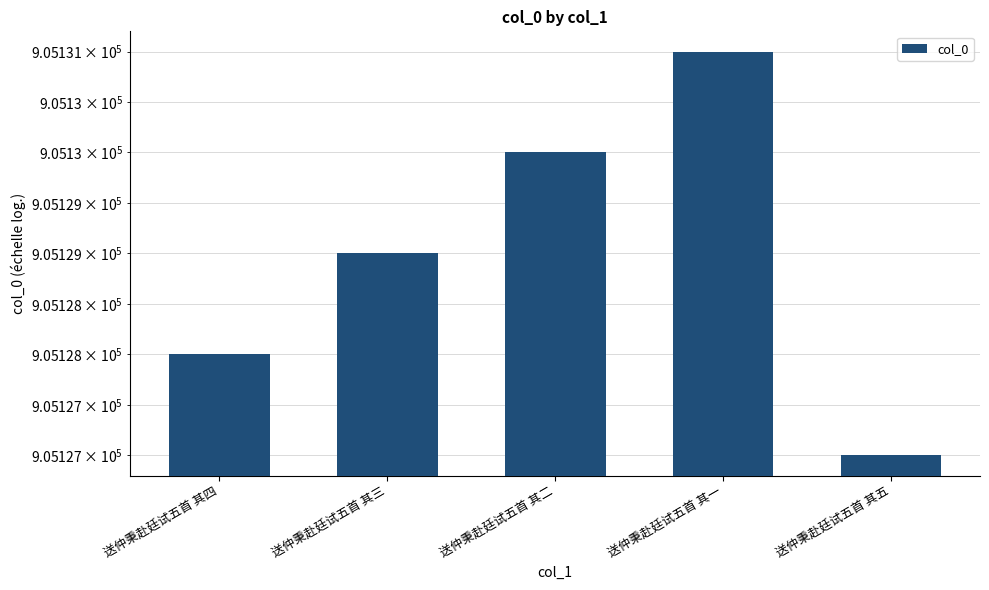

True or false: the data shows 905128 at 送仲秉赴廷试五首 其四.

True